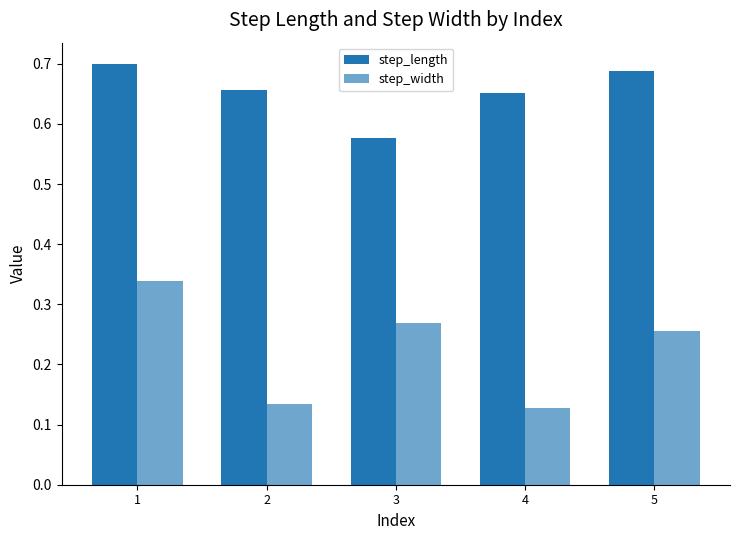

At which label does step_length reach its minimum?

3